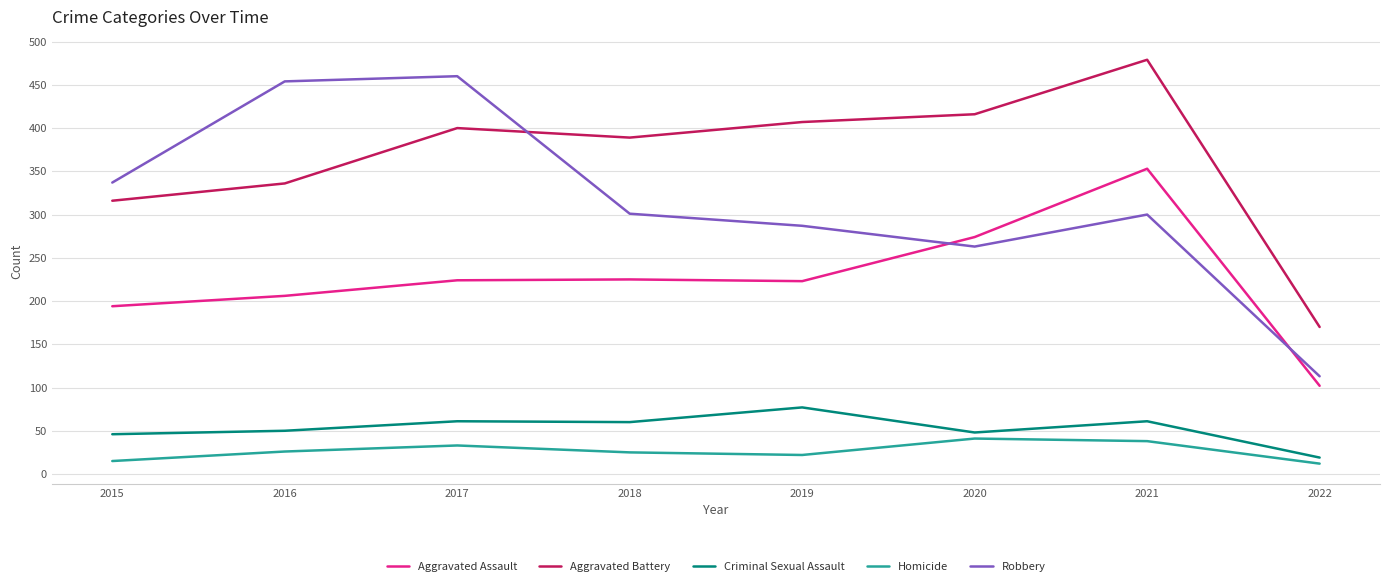

Which series has the widest spread of values?

Robbery